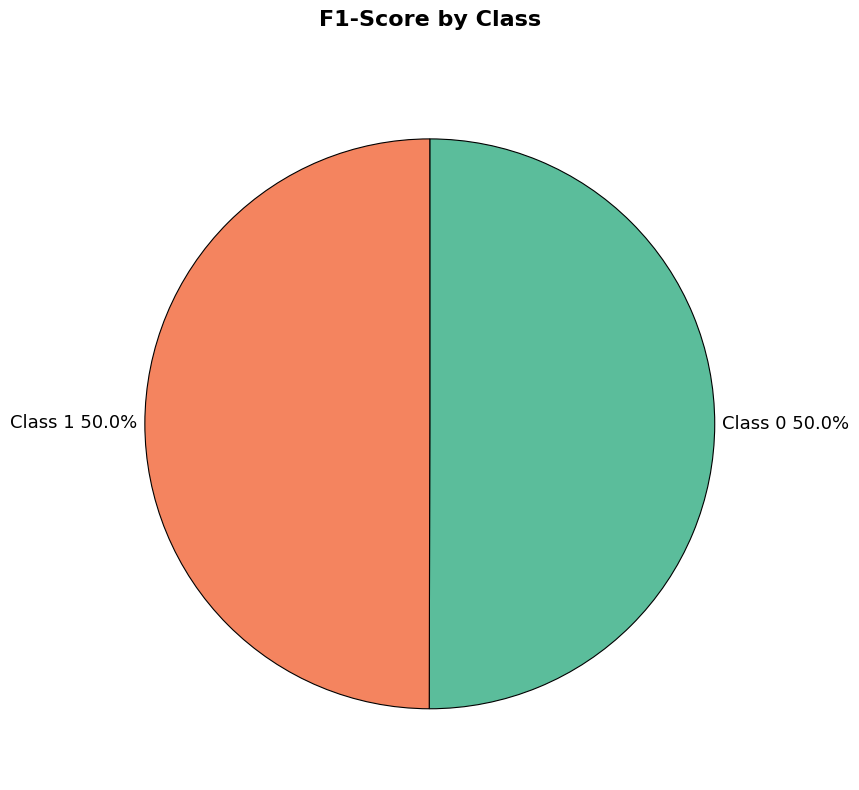

What percentage do Class 0 and Class 1 together represent?

100.0%